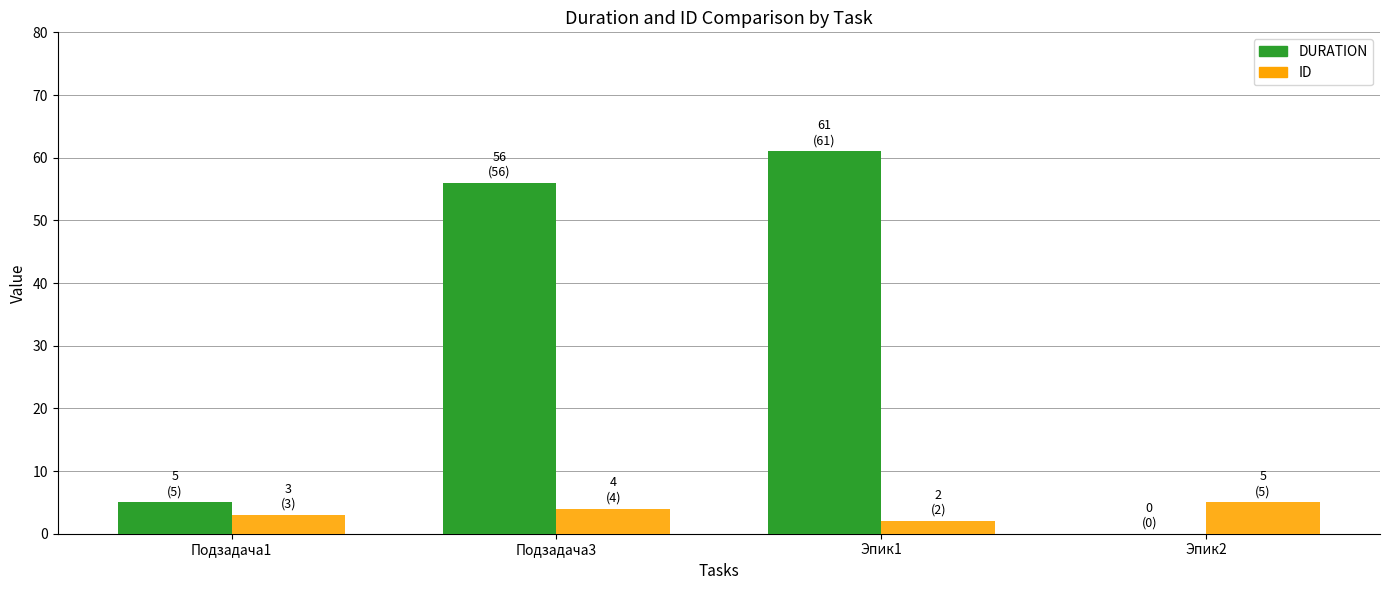

Between Подзадача3 and Эпик2, which series saw the biggest shift?

DURATION